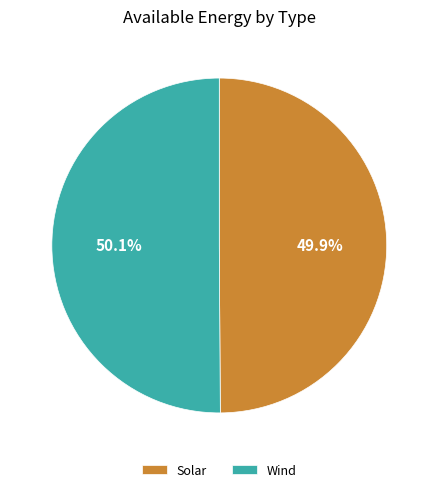

Does any single category account for the majority?

Yes